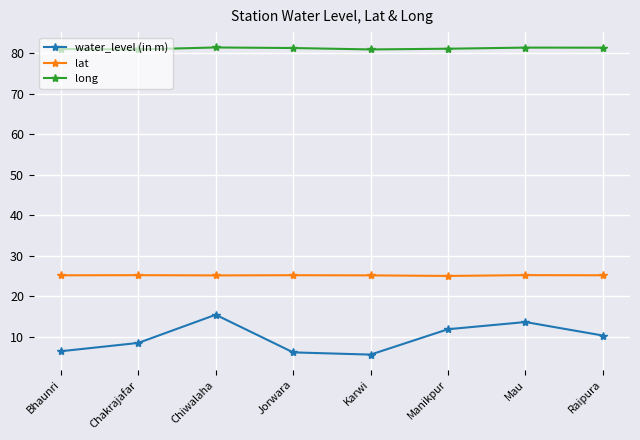

Rank the series at Karwi from lowest to highest value.

water_level (in m), lat, long